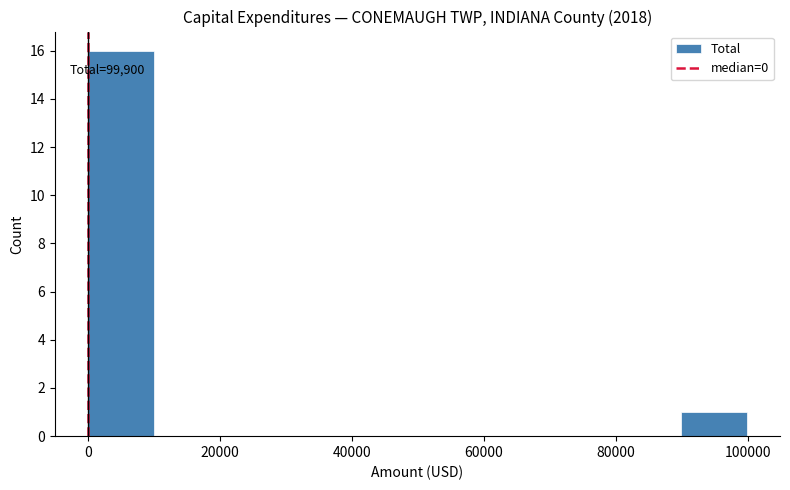

Over which range of the x-axis is the bar tallest?

0 to 10000